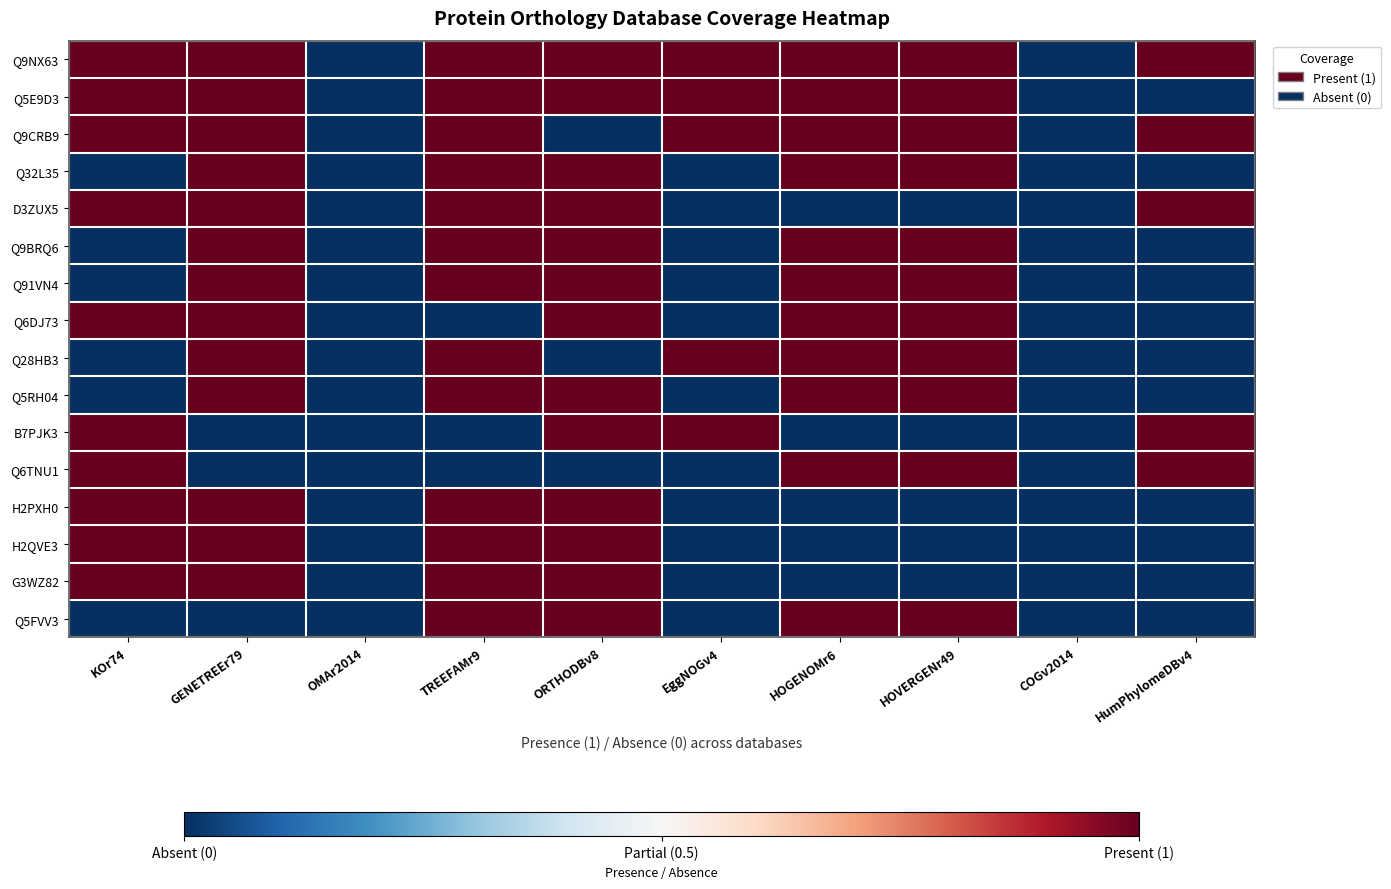

At how many categories does at least one series exceed 0?

8